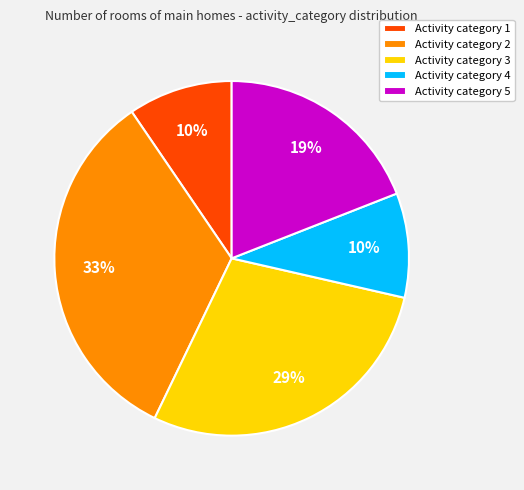

Approximately how many times larger is the value at Activity category 1 compared to Activity category 3?

0.3